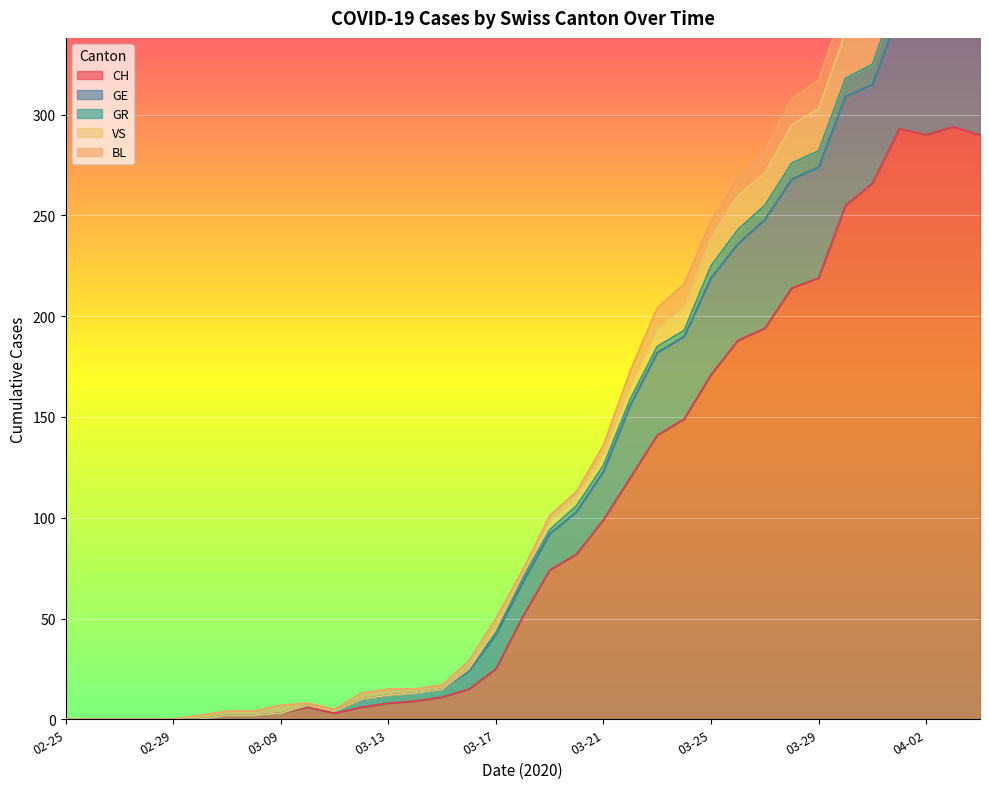

How many values in the GR series exceed 72?

17